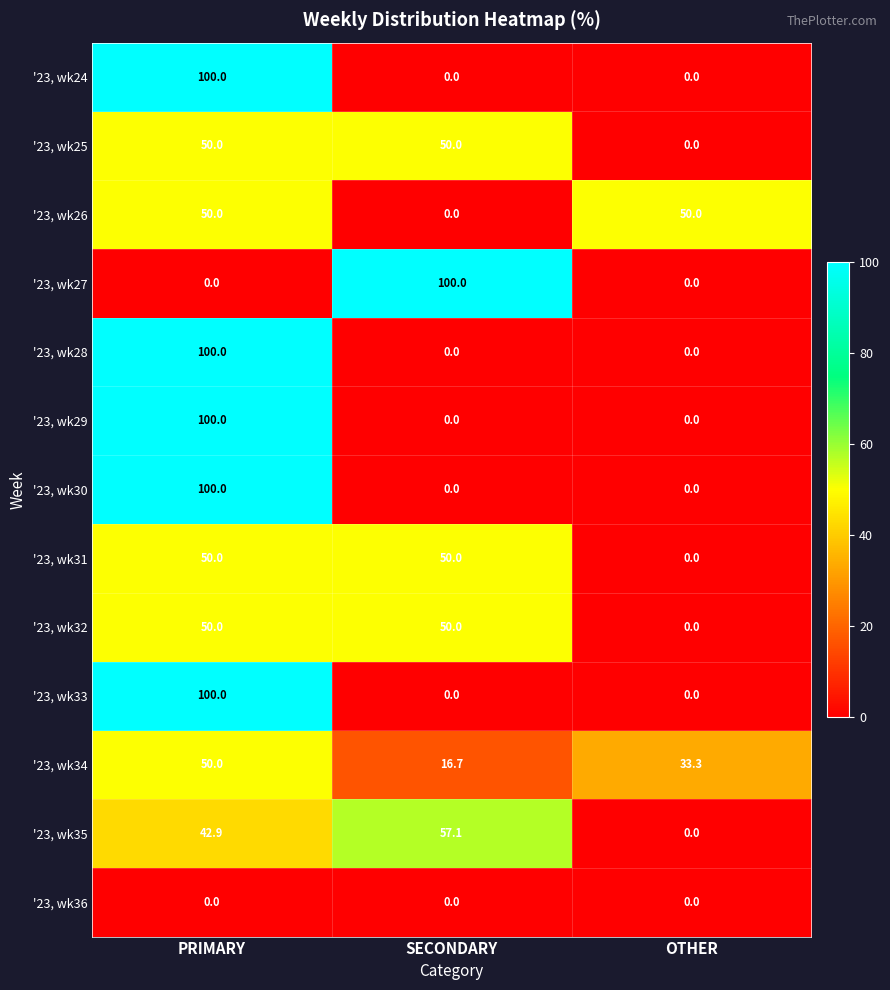

Count the '23, wk30 values in the range 0 to 100.

3